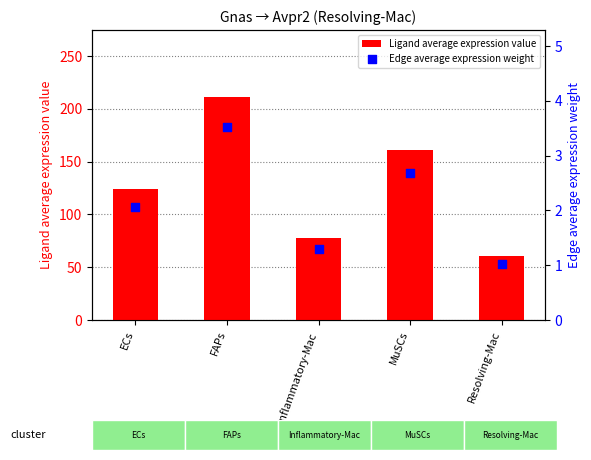

Which series contains the lowest Y value?

Edge average expression weight